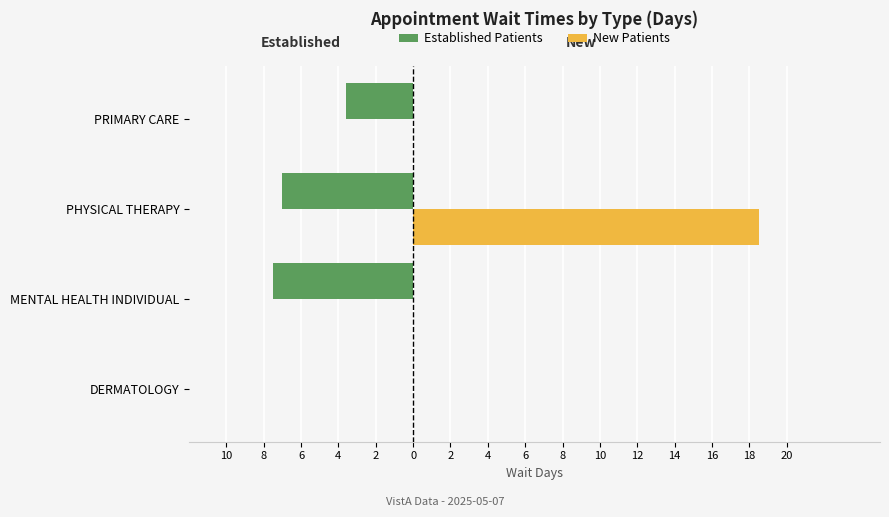

What are all the series names shown in the legend?

Established Patients, New Patients